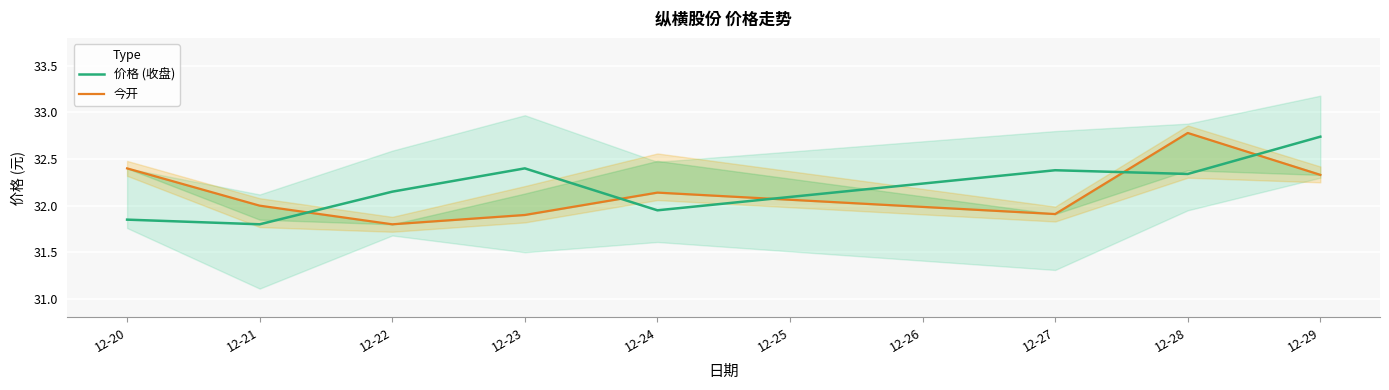

What is the spread (max minus min) of values at 12-23?

0.5